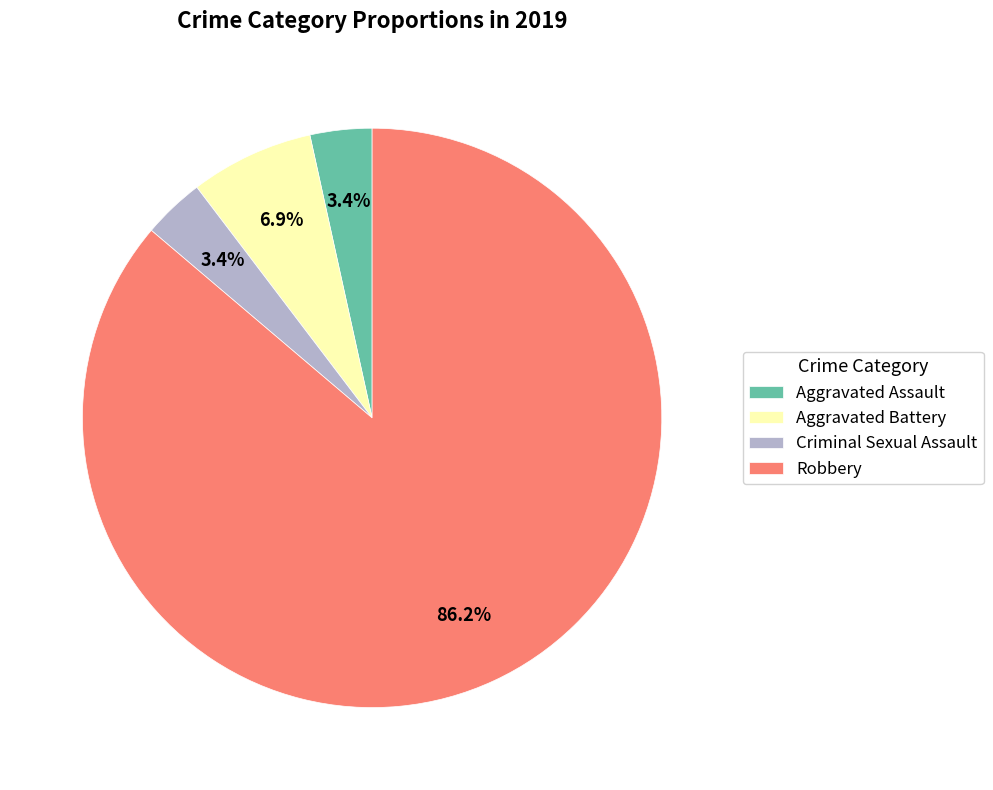

Which has a higher value, Robbery or Aggravated Assault?

Robbery